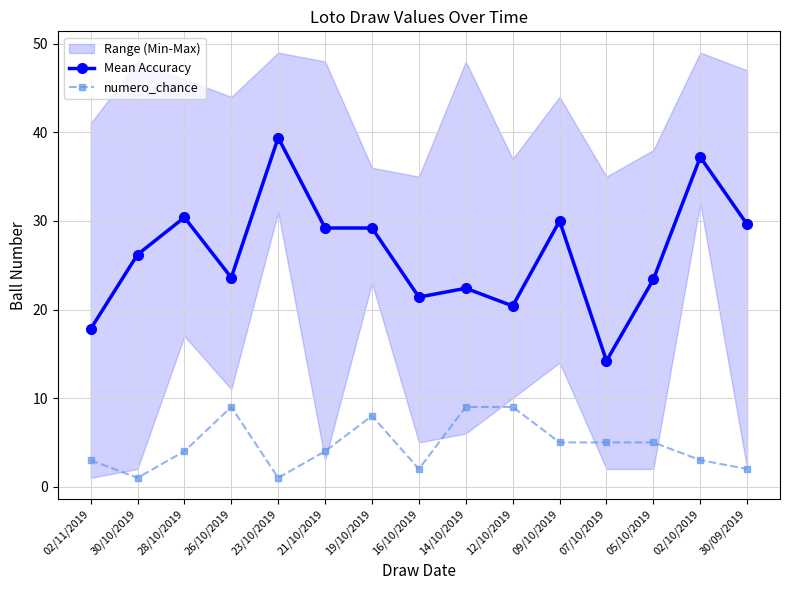

What is the minimum value shown in the chart?

1.0